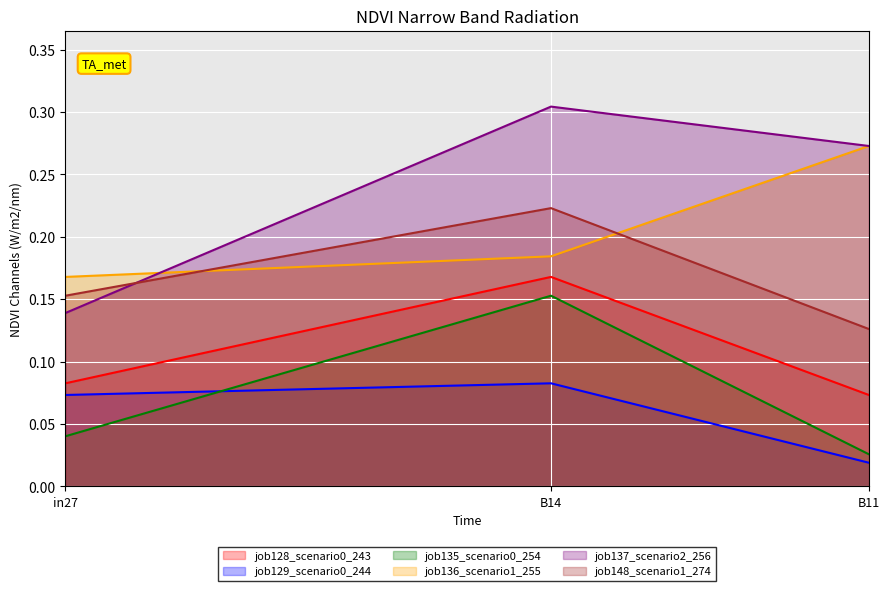

Rank the series by their maximum value, from highest to lowest.

job137_scenario2_256, job136_scenario1_255, job148_scenario1_274, job128_scenario0_243, job135_scenario0_254, job129_scenario0_244